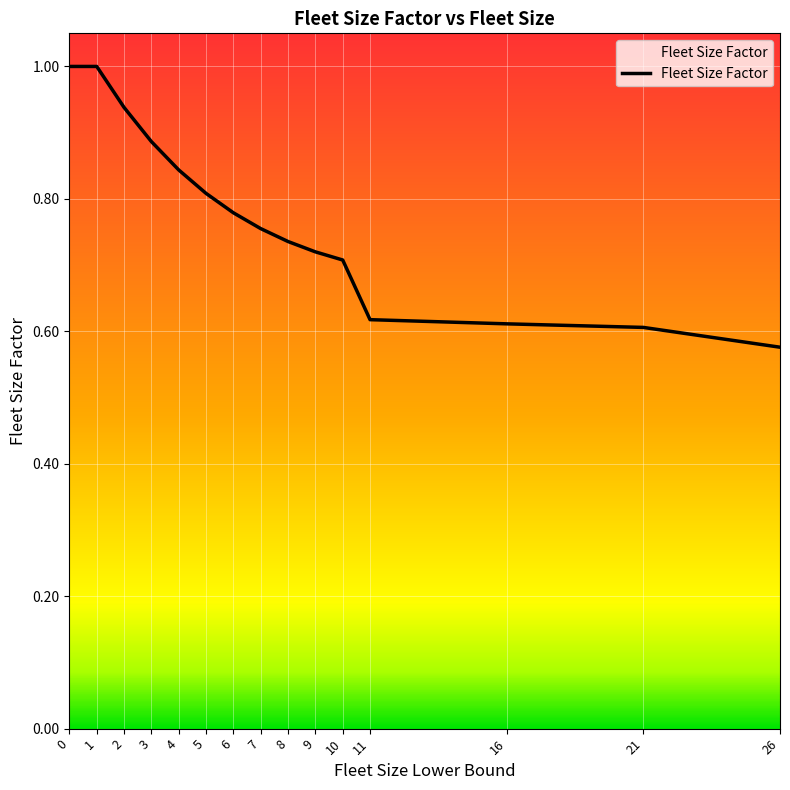

The value at 9 is 0.3. True or false?

False